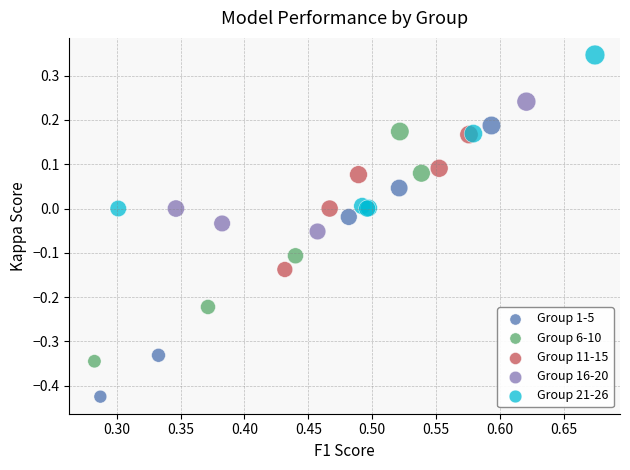

Which series contains the highest Y value?

Group 21-26